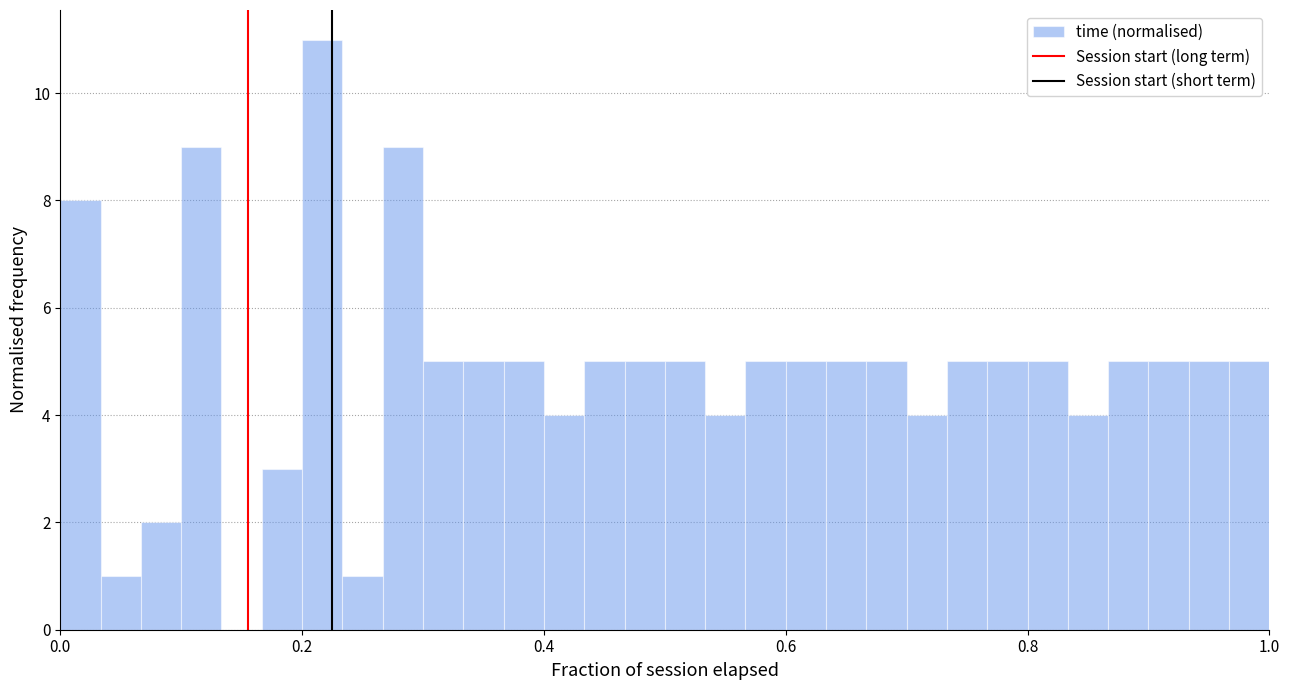

Around what value on the x-axis is the tallest bar? Give the approximate position of its centre, as read against the axis.

0.22